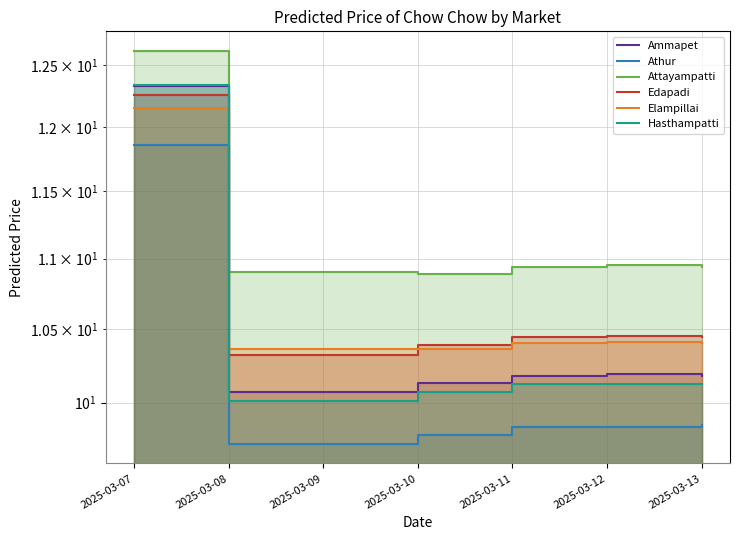

True or false: Edapadi and Hasthampatti cross at least once.

True